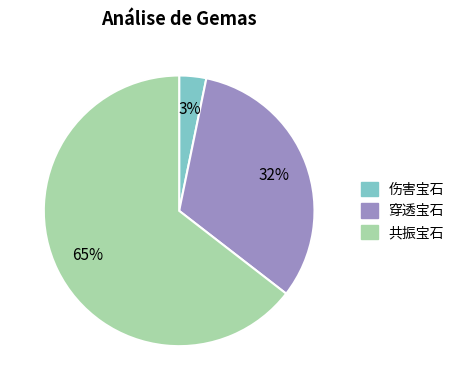

To the nearest percent, what is the combined percentage of 共振宝石 and 穿透宝石?

97%